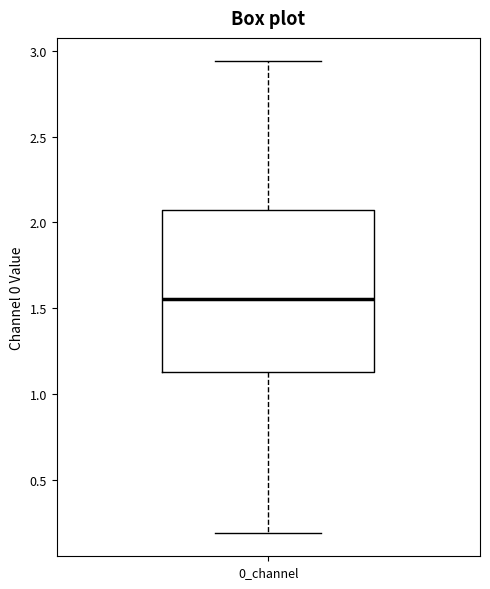

Read this box plot against the y-axis: the position of the median line, the range covered by the box, and the ends of both whiskers. The values are not printed on the chart, so give them approximately, as read against the axis.

median 1.55, box 1.15 to 2.05, whiskers 0.20 to 2.95